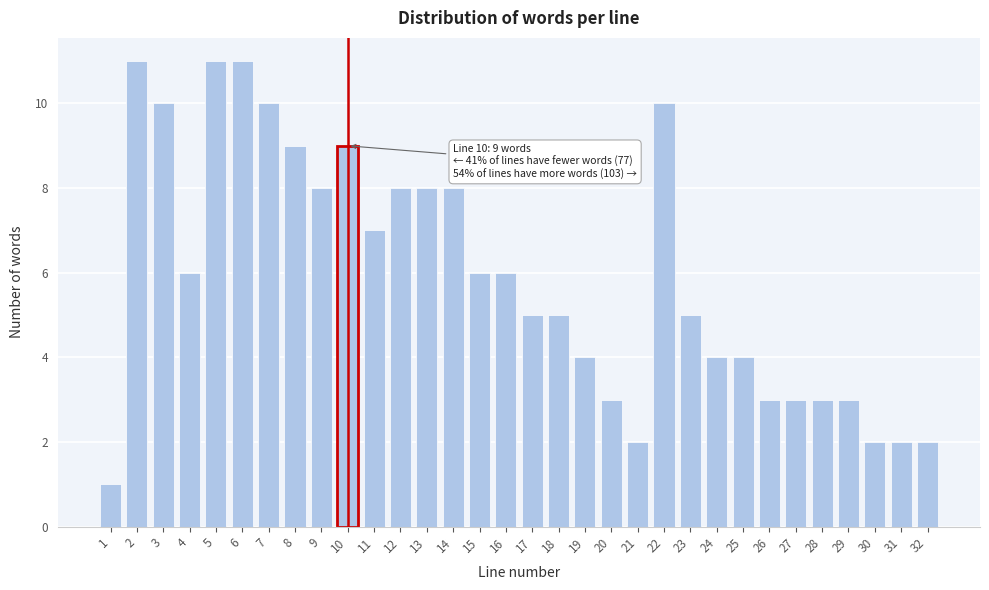

What is the value of the 13th bar from the left?

8